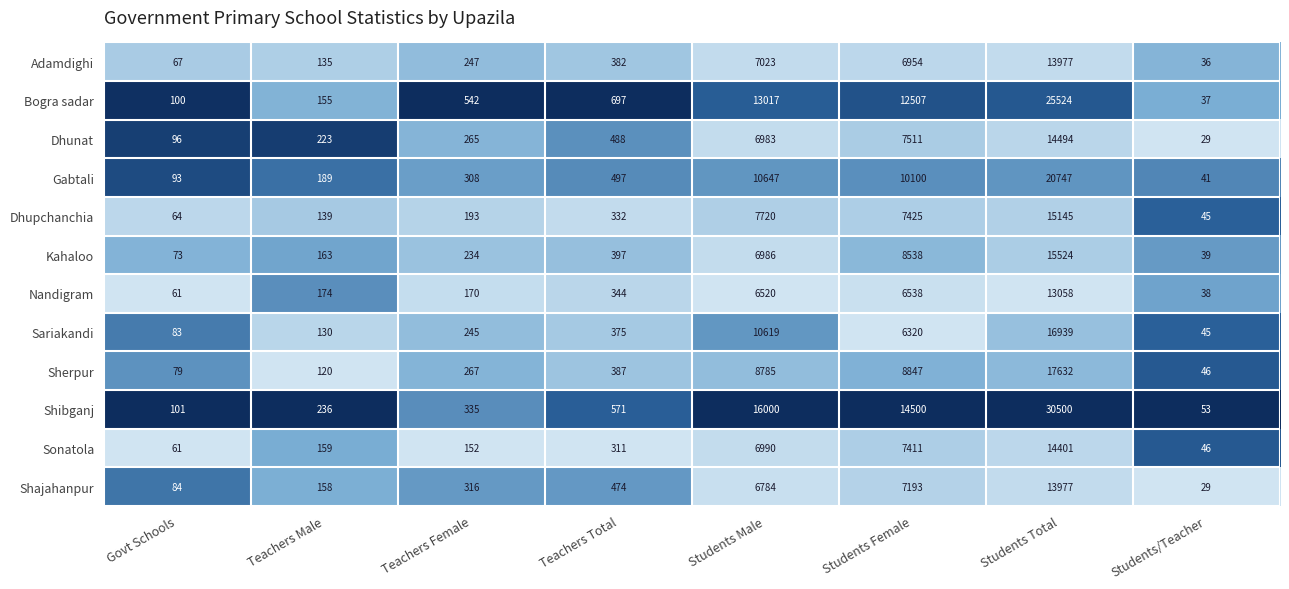

Rank the categories by Bogra sadar value from highest to lowest.

Students Total, Students Male, Students Female, Teachers Total, Teachers Female, Teachers Male, Govt Schools, Students/Teacher